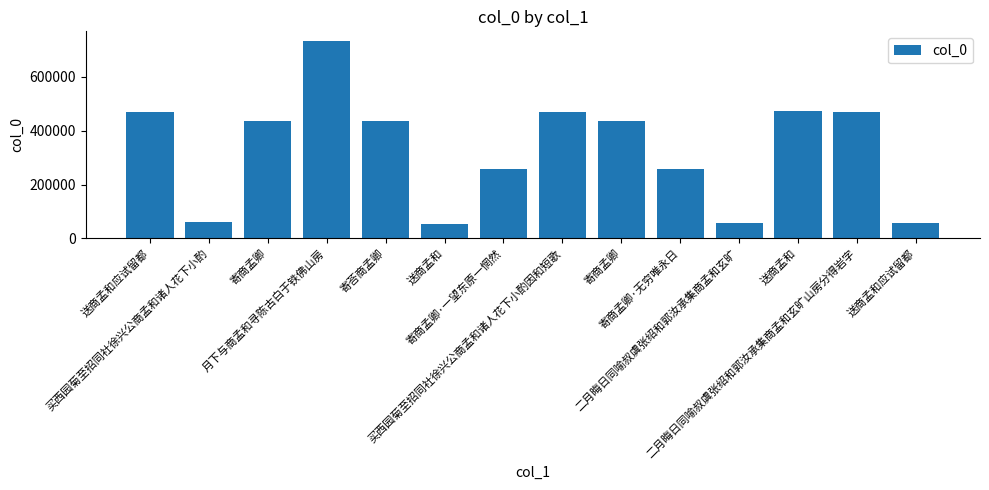

How many bars are there in total?

14